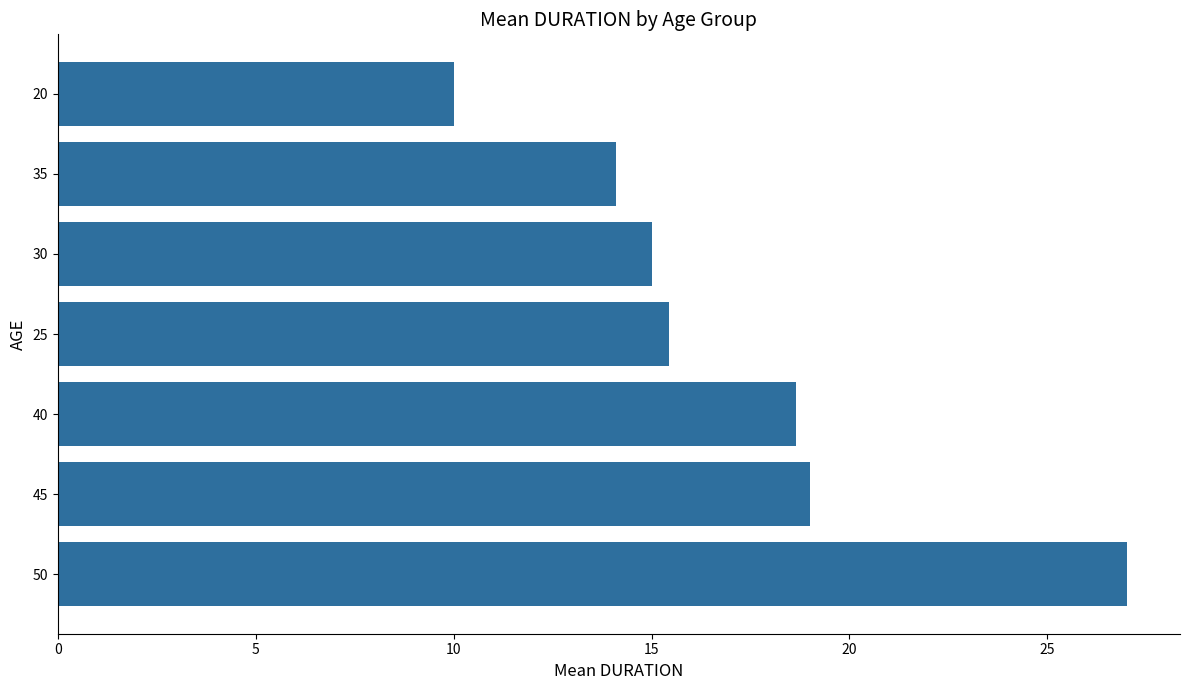

Approximately how many times larger is the value at 40 compared to 20?

1.9